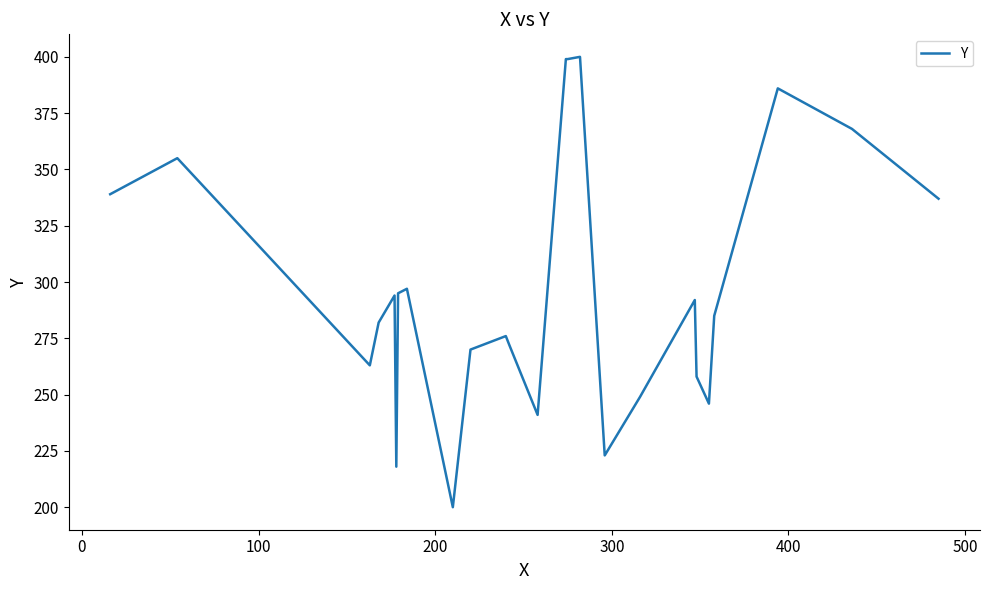

What is the difference between the maximum and minimum values?

200